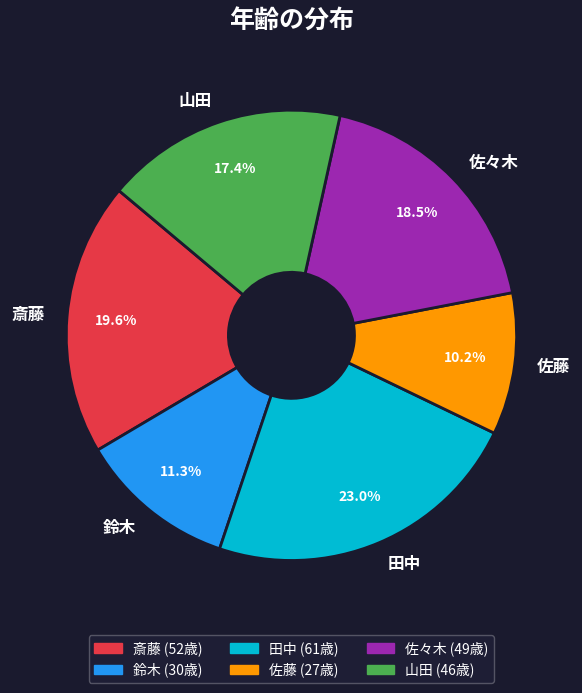

Combined, do 佐藤 and 斎藤 account for over 50%?

No